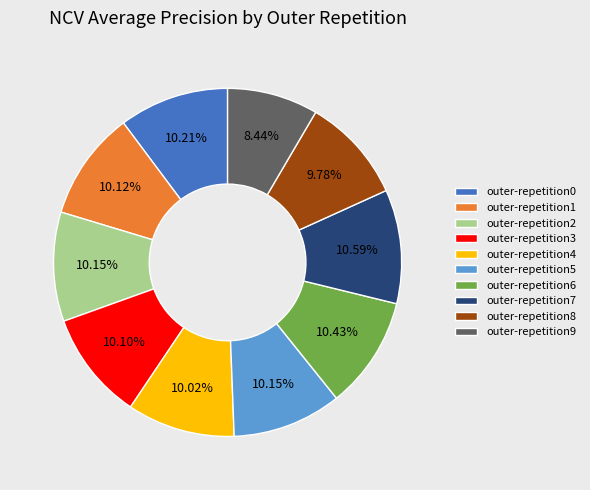

Is it true that outer-repetition6 is 10% of the pie?

True